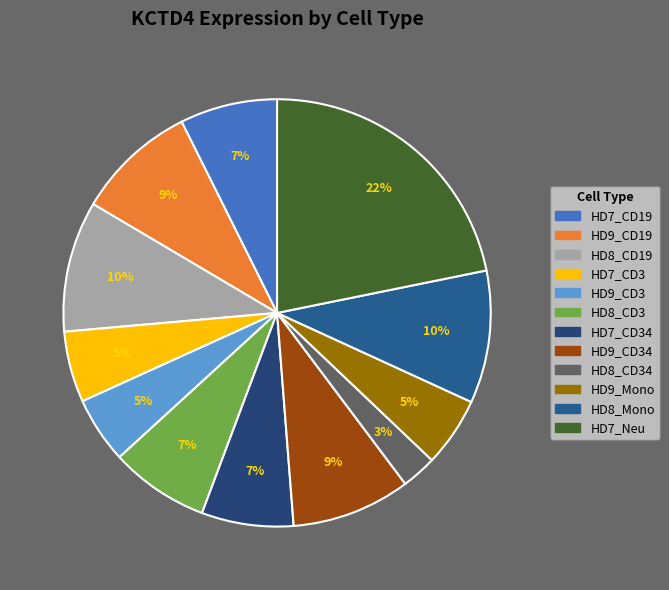

Is it true that HD7_CD19 is 7% of the pie?

True